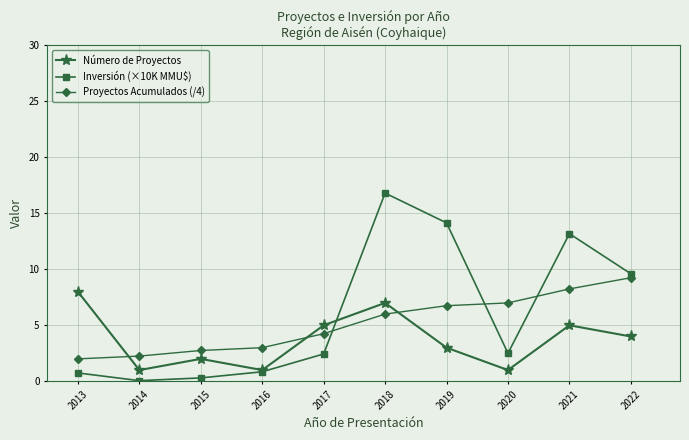

What value does the Inversión (×10K MMU$) series have at 2021?

13.2